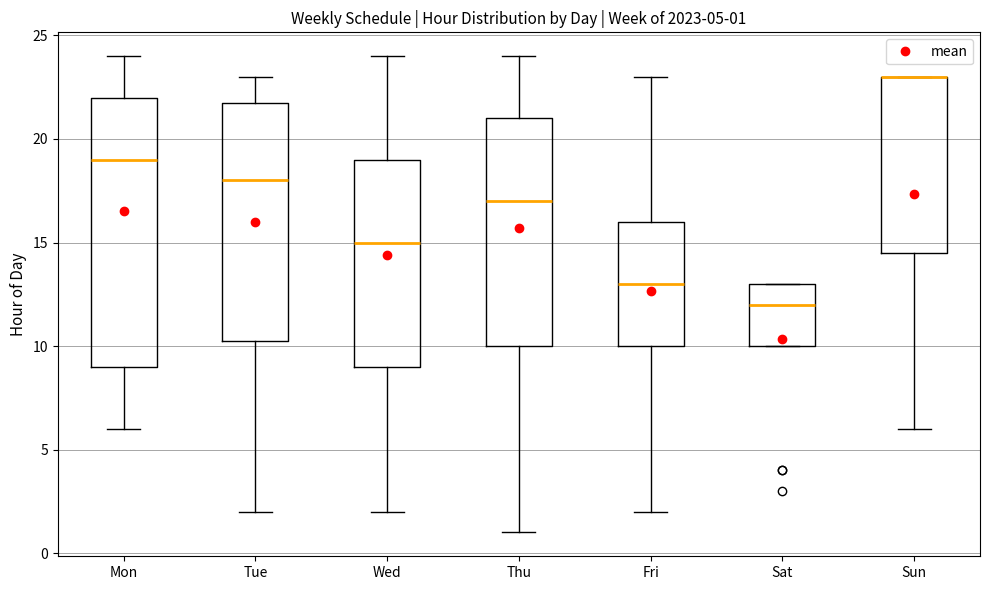

Which box is the tallest, from its lower edge to its upper edge?

Mon